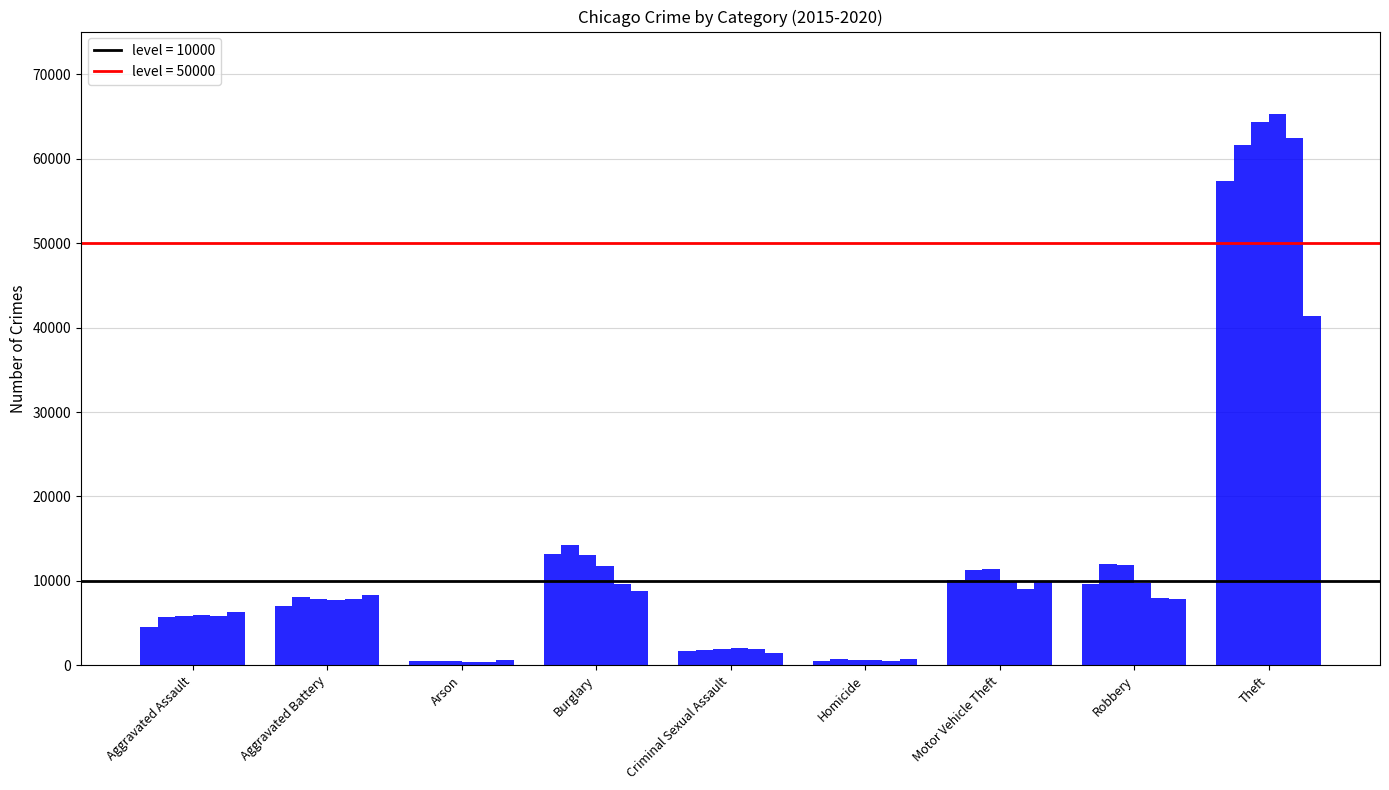

How many data points does each series have?

9